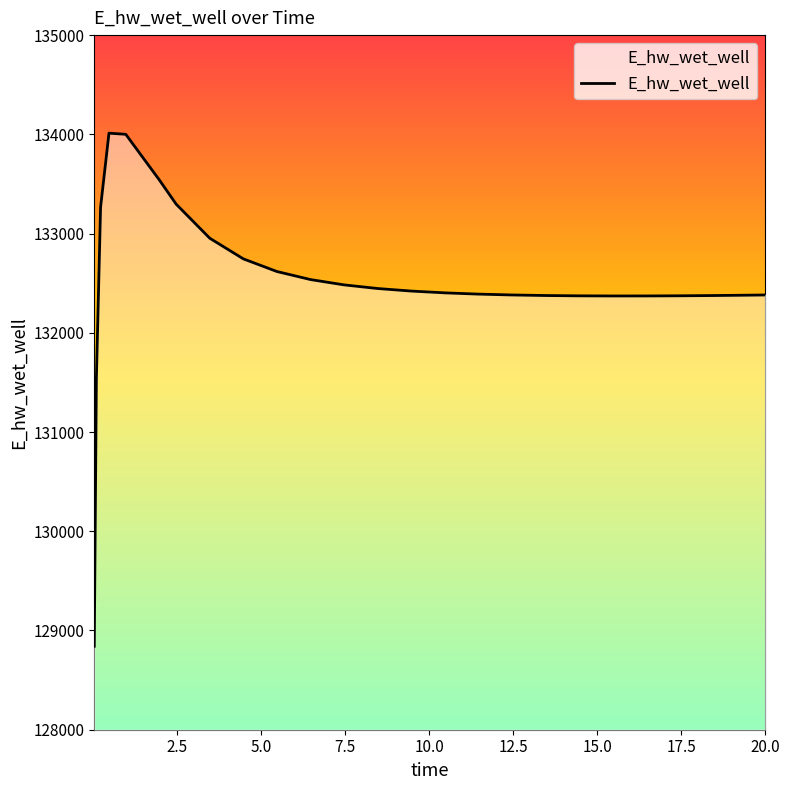

What is the smallest value displayed?

128841.0